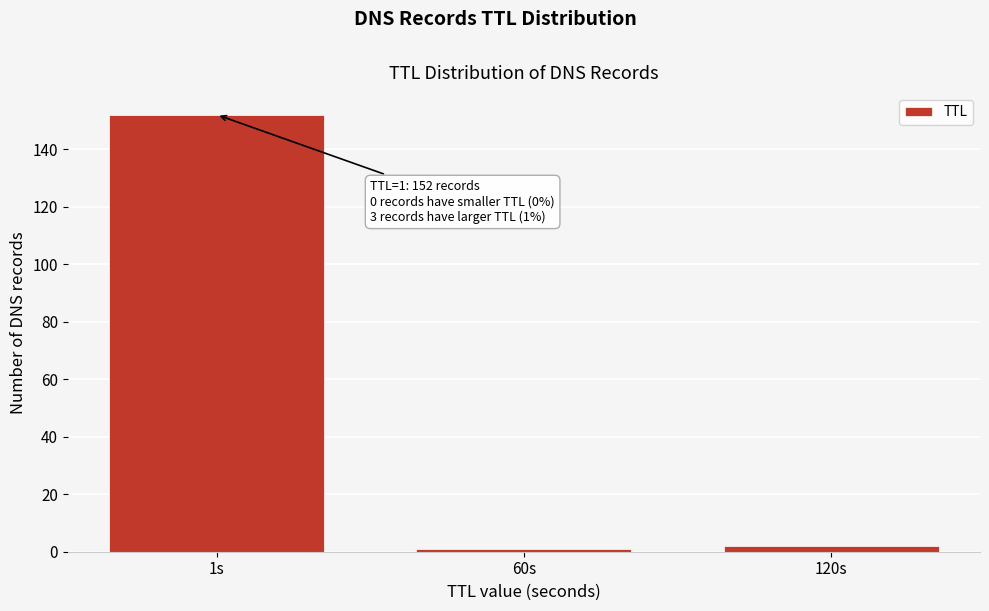

Reading left to right, transcribe all the data shown in this chart.

1s=152	60s=1	120s=2